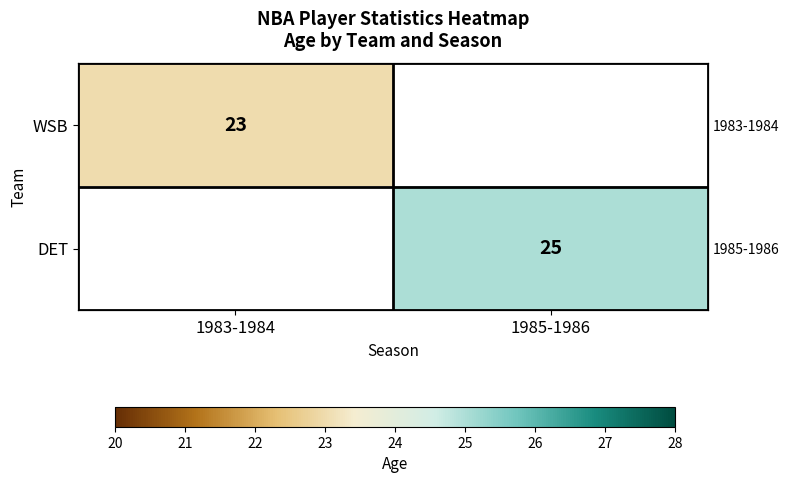

Between 1983-1984 and 1985-1986, which is larger?

1985-1986